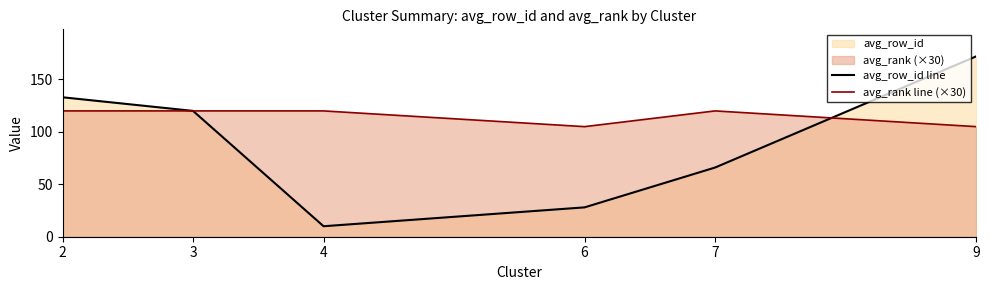

Between 2 and 4, which series saw the biggest shift?

avg_row_id line